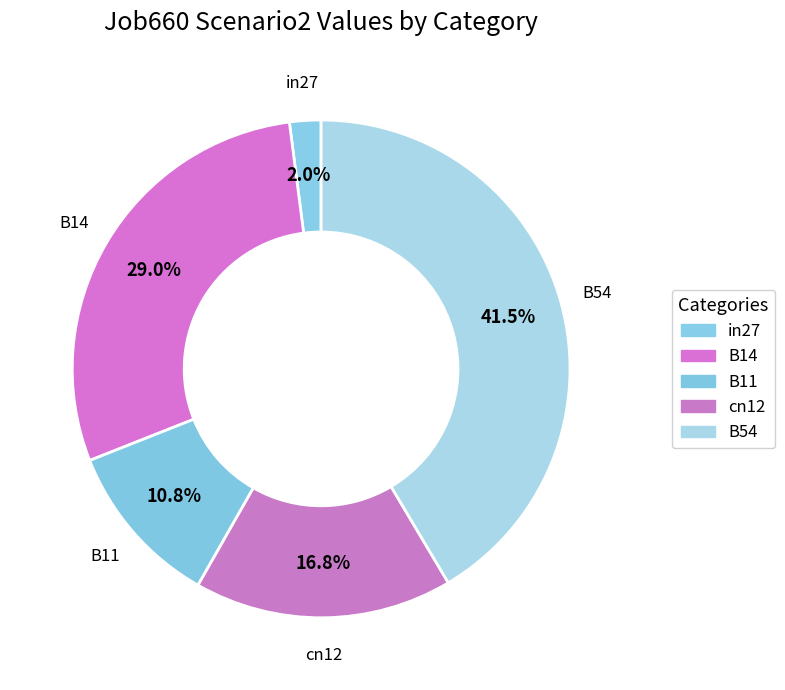

Does any single category account for the majority?

No